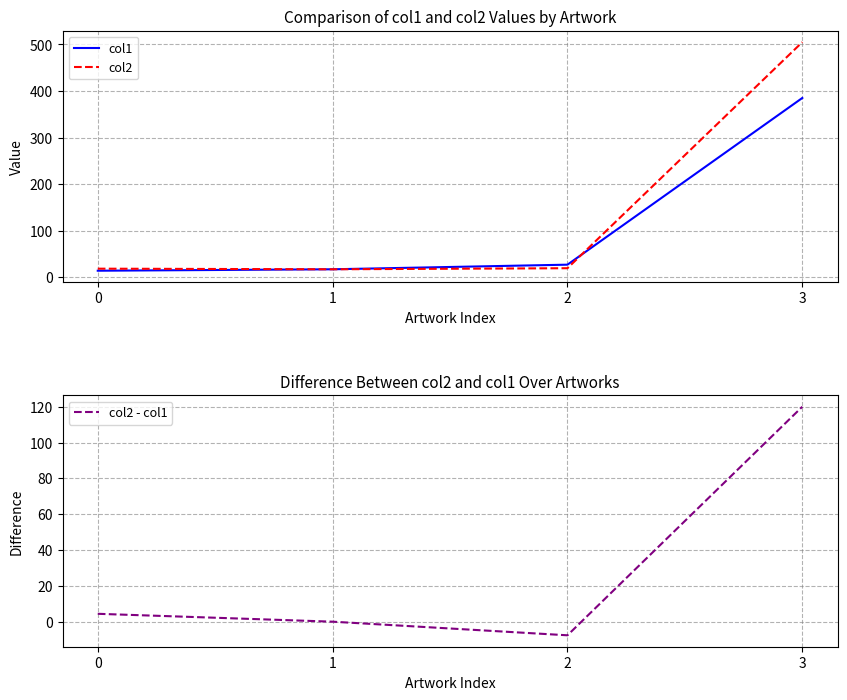

How many times do col1 and col2 cross each other?

1